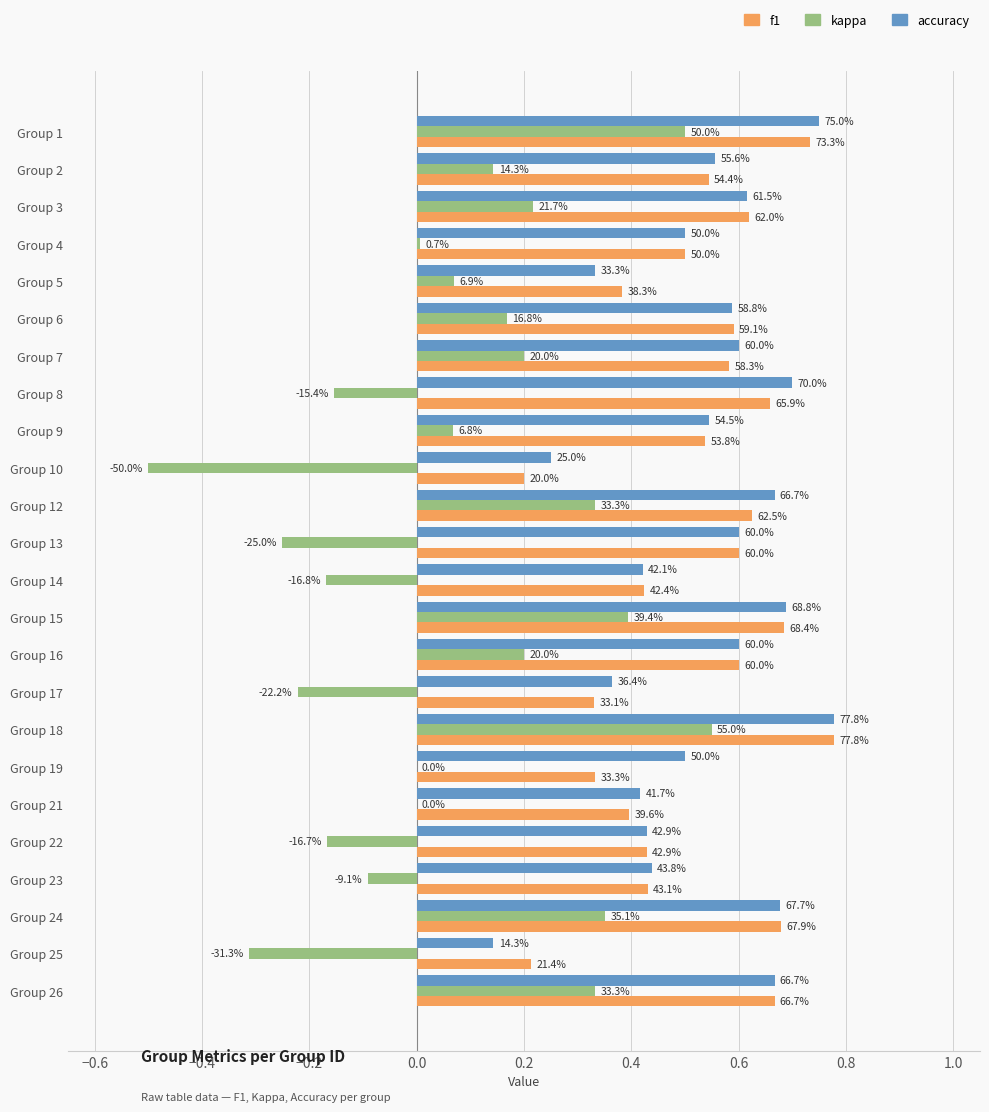

What are all the series names shown in the legend?

f1, kappa, accuracy